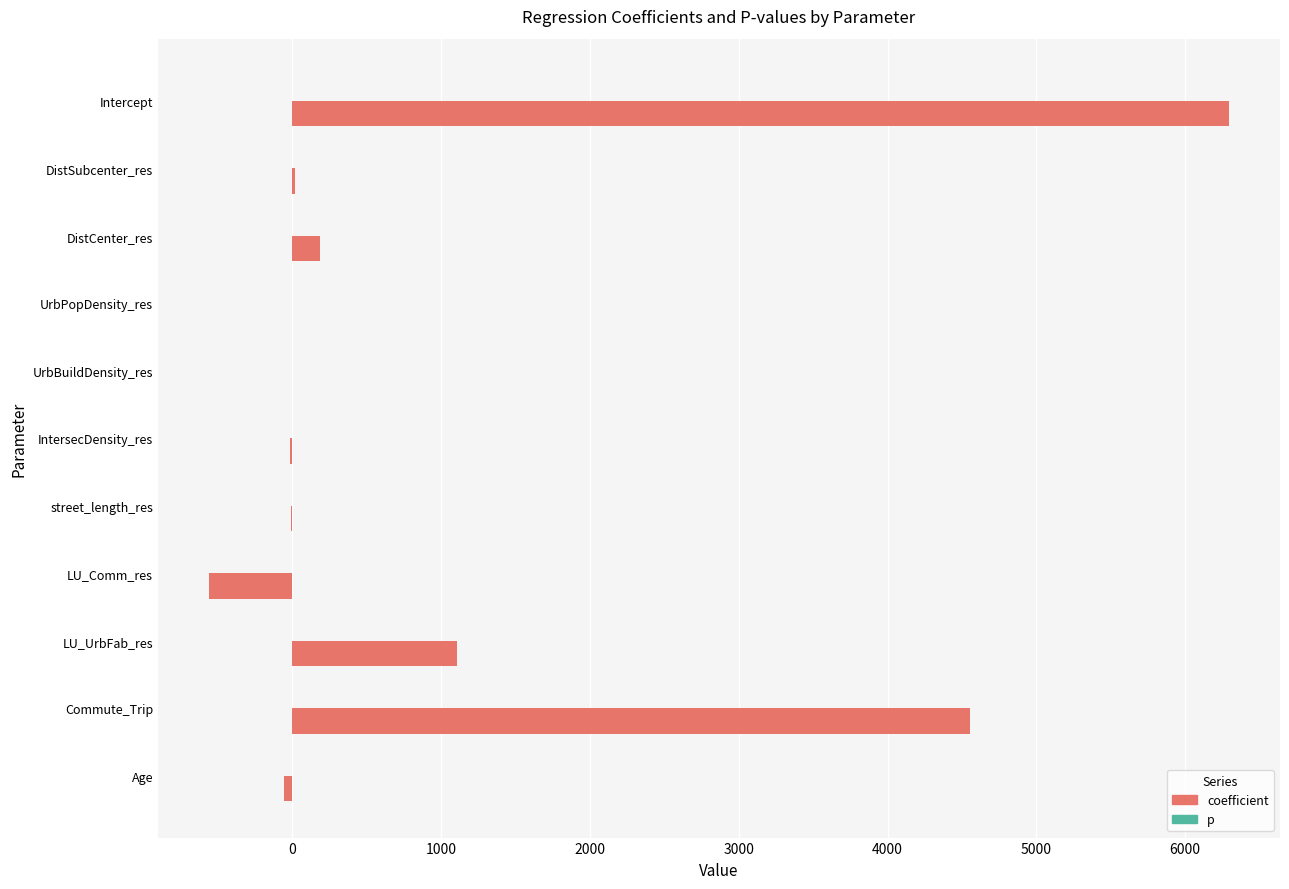

Which series changed the most between LU_UrbFab_res and Age?

coefficient